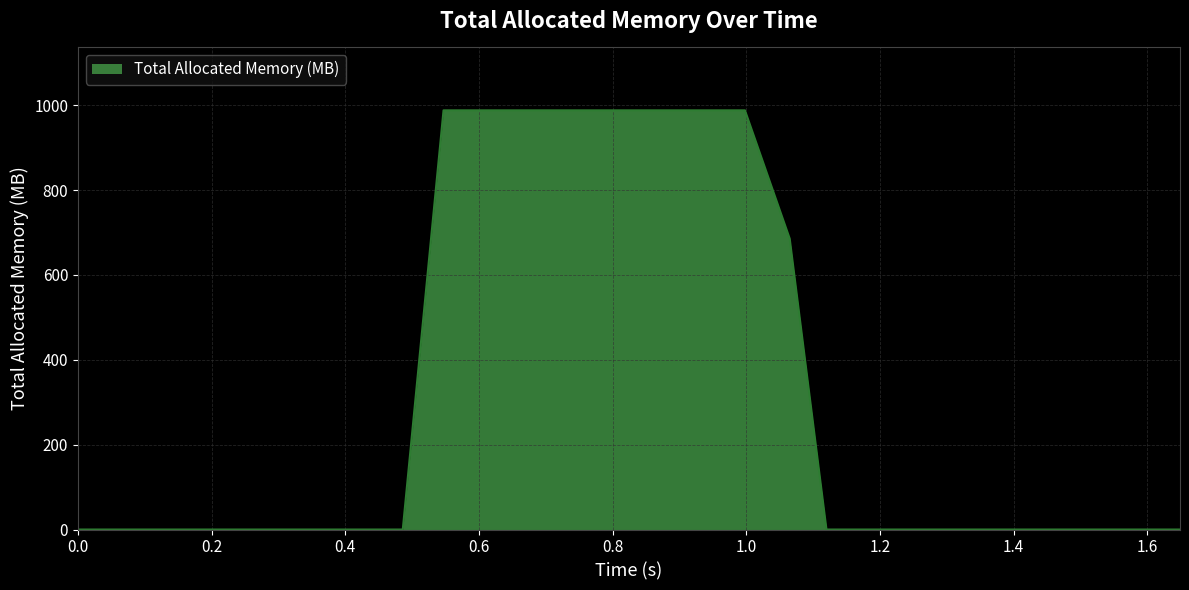

What is the maximum value shown in the chart?

988.0